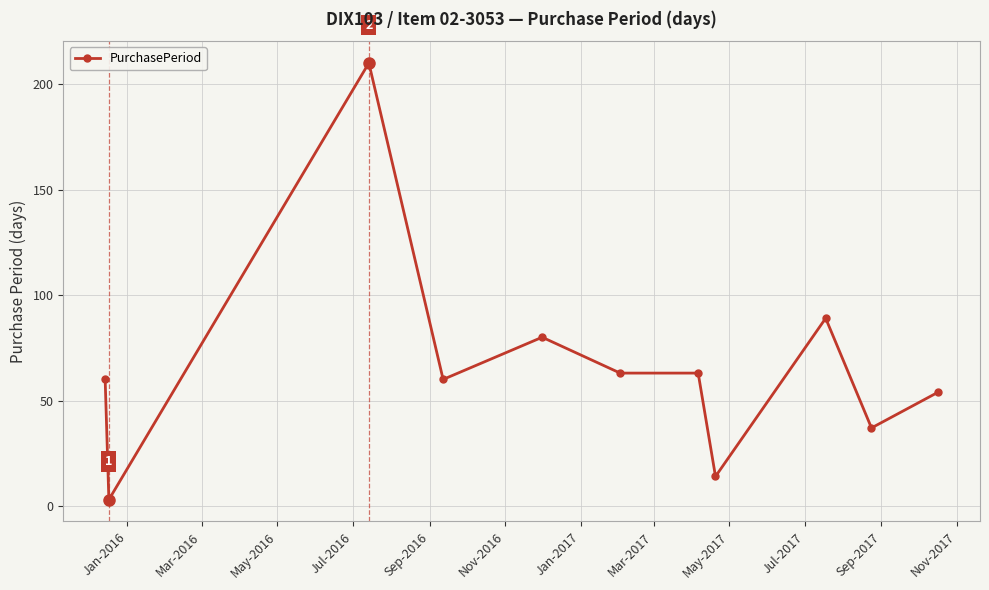

What is the average value?

67